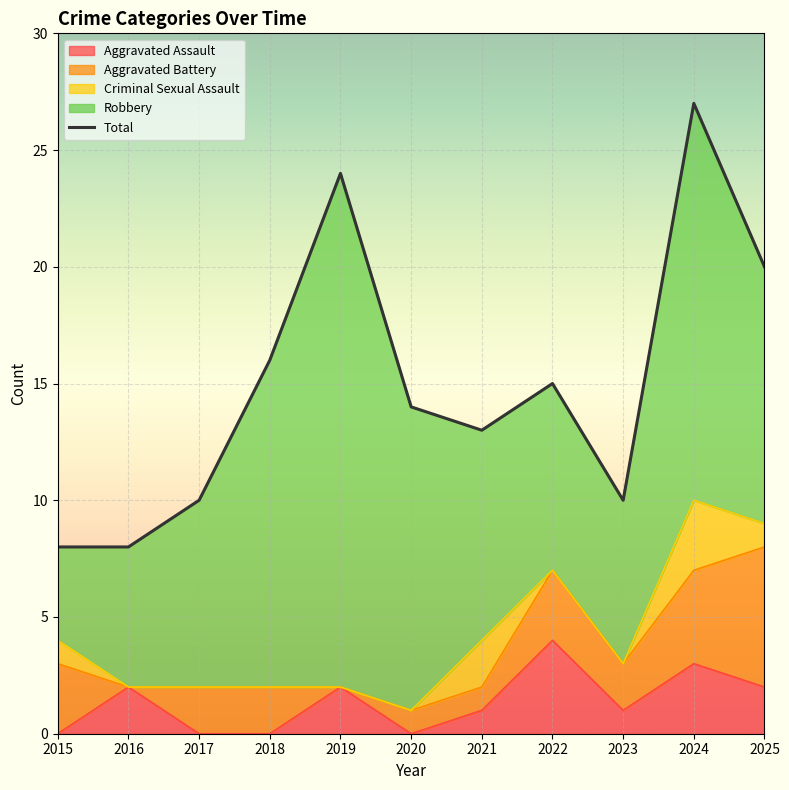

The chart shows a value of 7 at 2023. True or false?

False